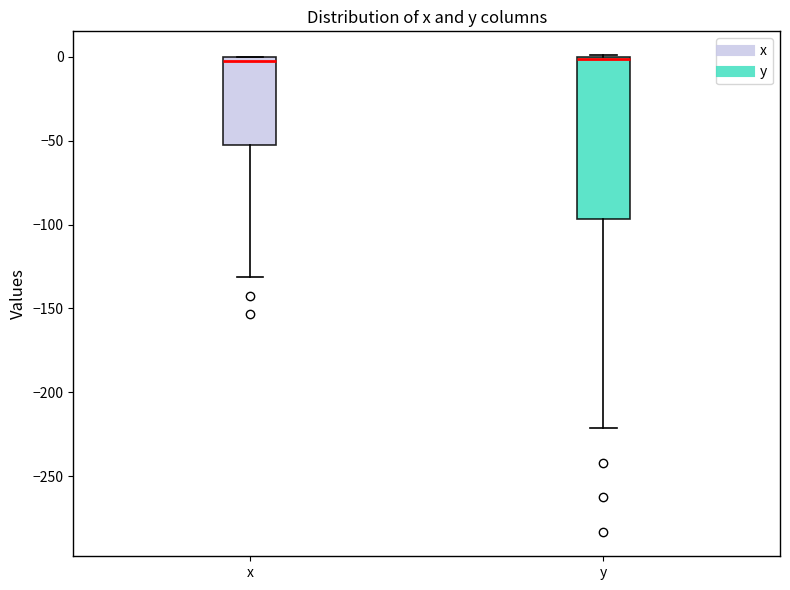

Comparing the boxes themselves (not the whiskers), which one is the tallest?

y